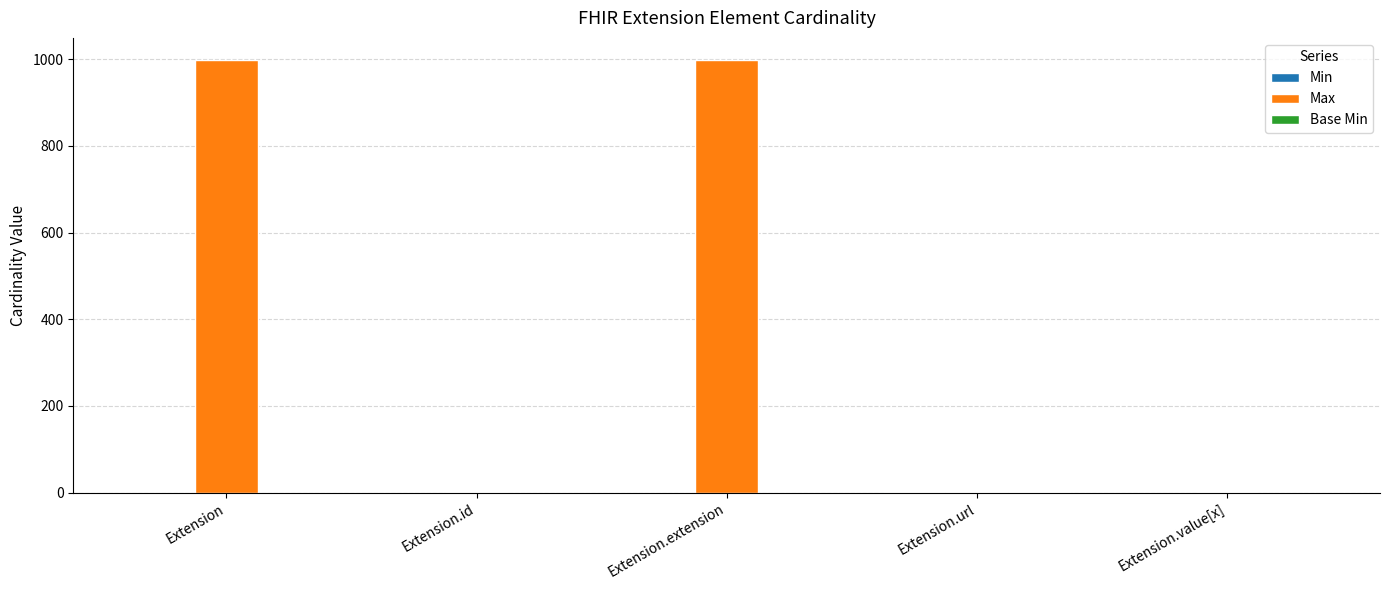

What is the maximum value shown in the chart?

999